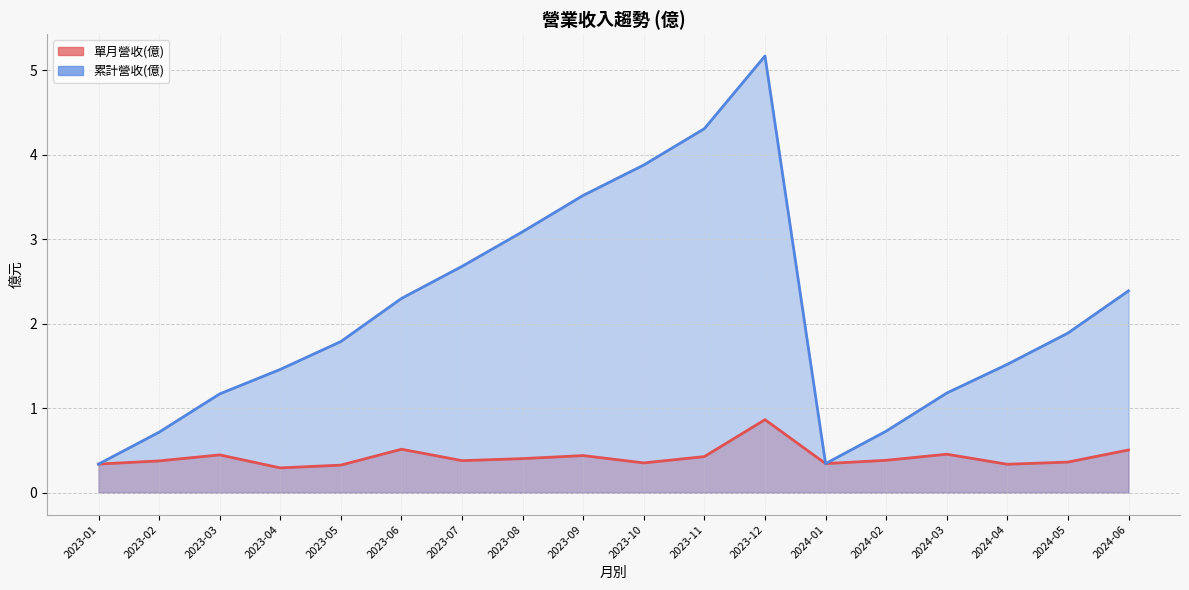

Which category has the highest value in the 單月營收(億) series?

2023-12